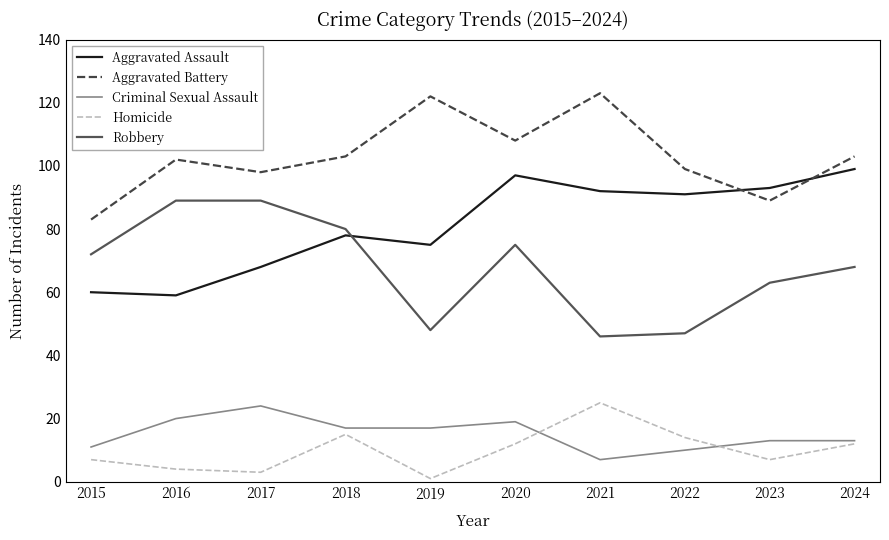

True or false: Aggravated Battery and Homicide intersect in this chart.

False